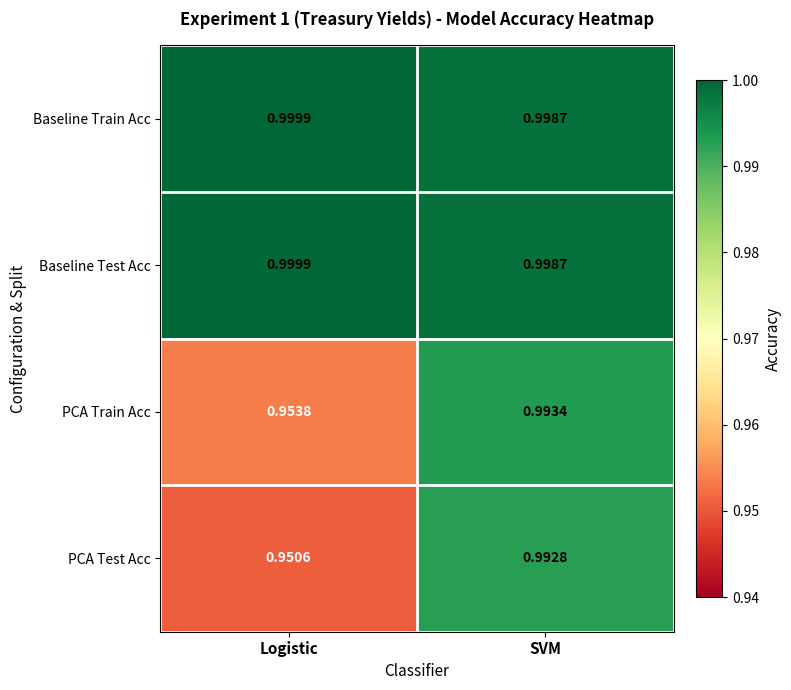

Which series has the widest spread of values?

PCA Test Acc